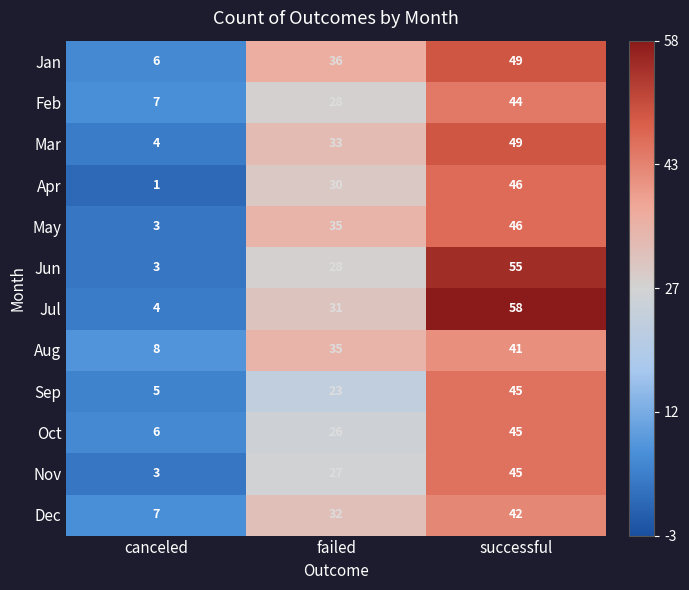

What is the difference between the Feb values at successful and failed?

16